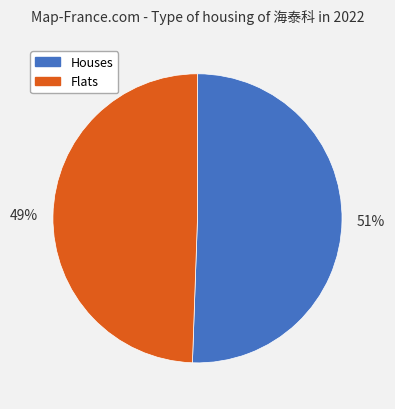

What is the majority slice?

Houses